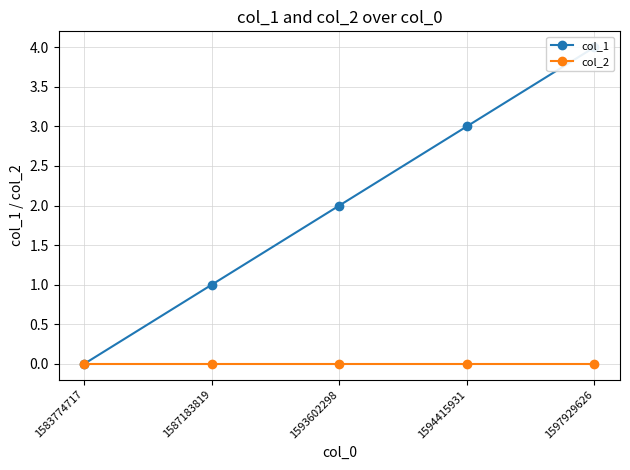

How many data points does each series have?

5